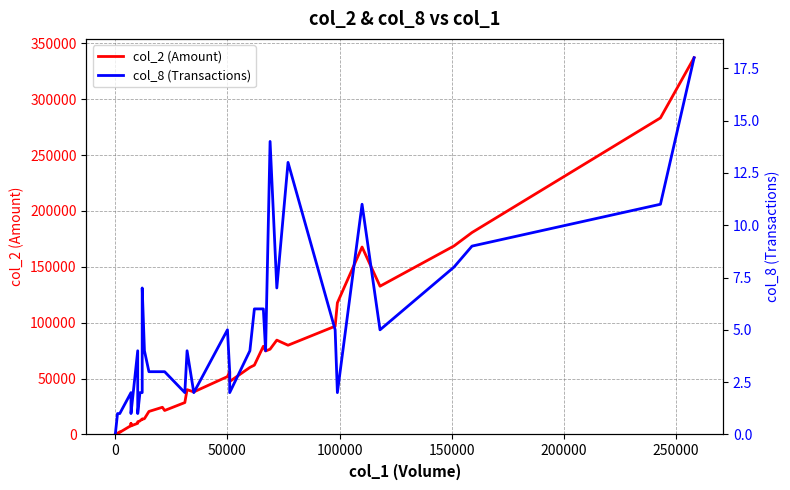

The col_2 (Amount) series shows 42587 at 19. True or false?

False